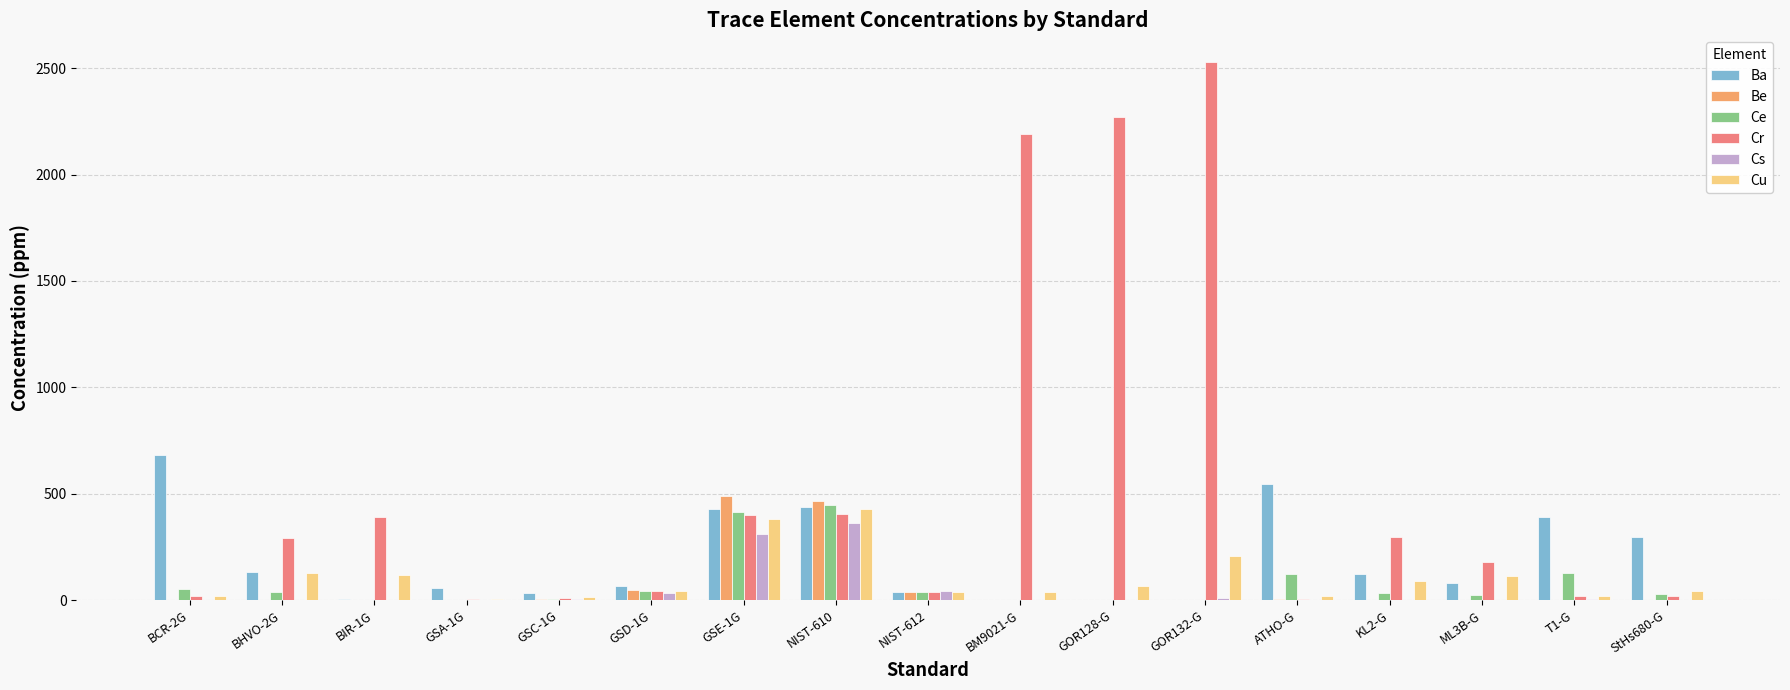

The Ba series shows 435.0 at NIST-610. True or false?

True